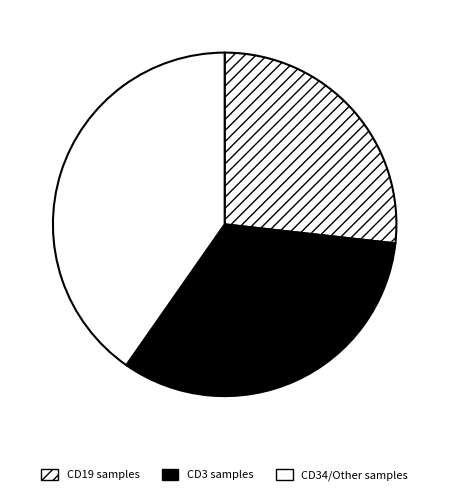

How many segments does this pie chart have?

3